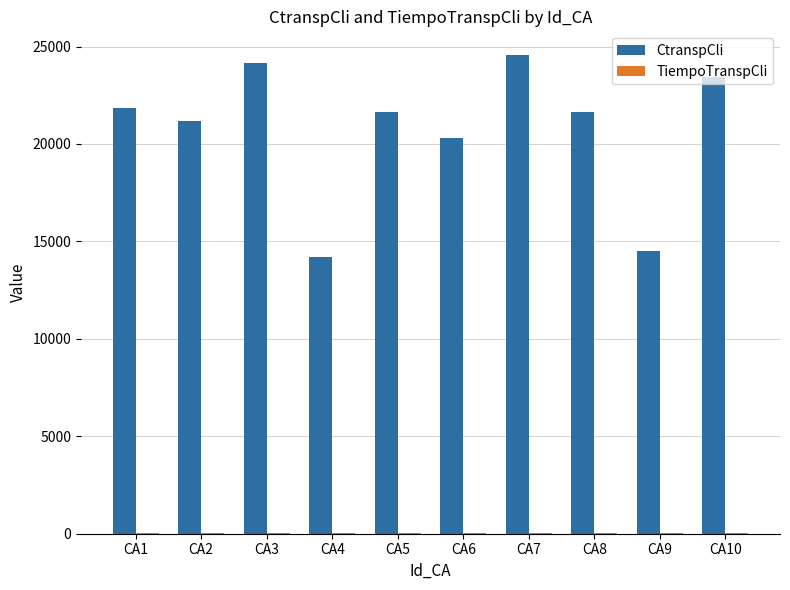

Where is CtranspCli nearest to the value 19384?

CA6